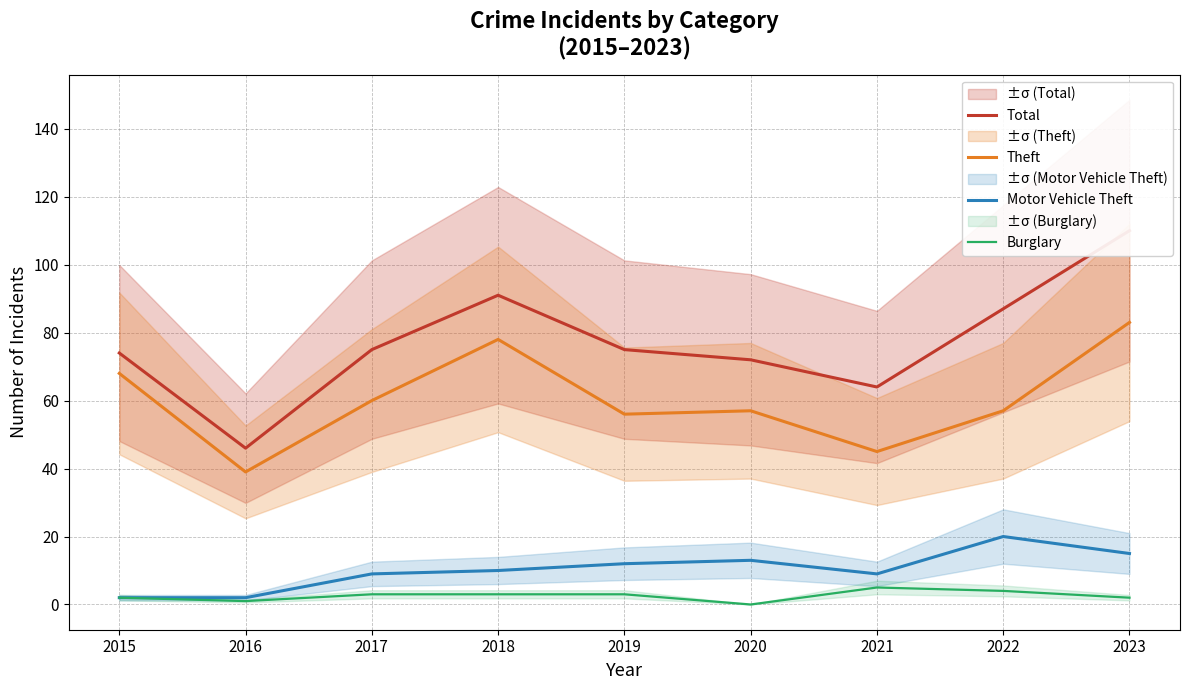

True or false: Total and Burglary intersect in this chart.

False